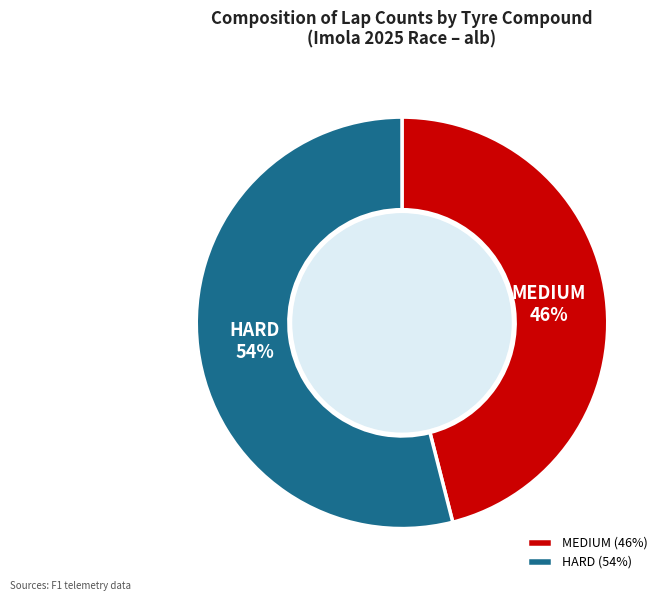

Between HARD and MEDIUM, which is larger?

HARD